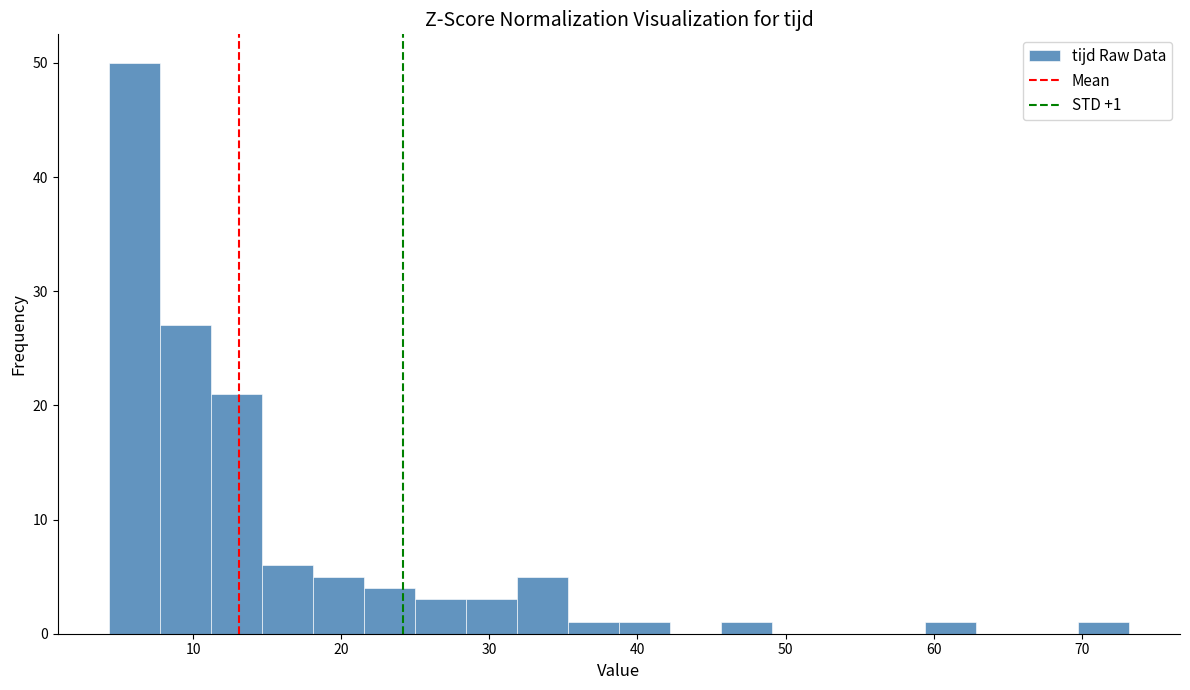

Read against the x-axis, roughly where is the centre of the tallest bar?

6